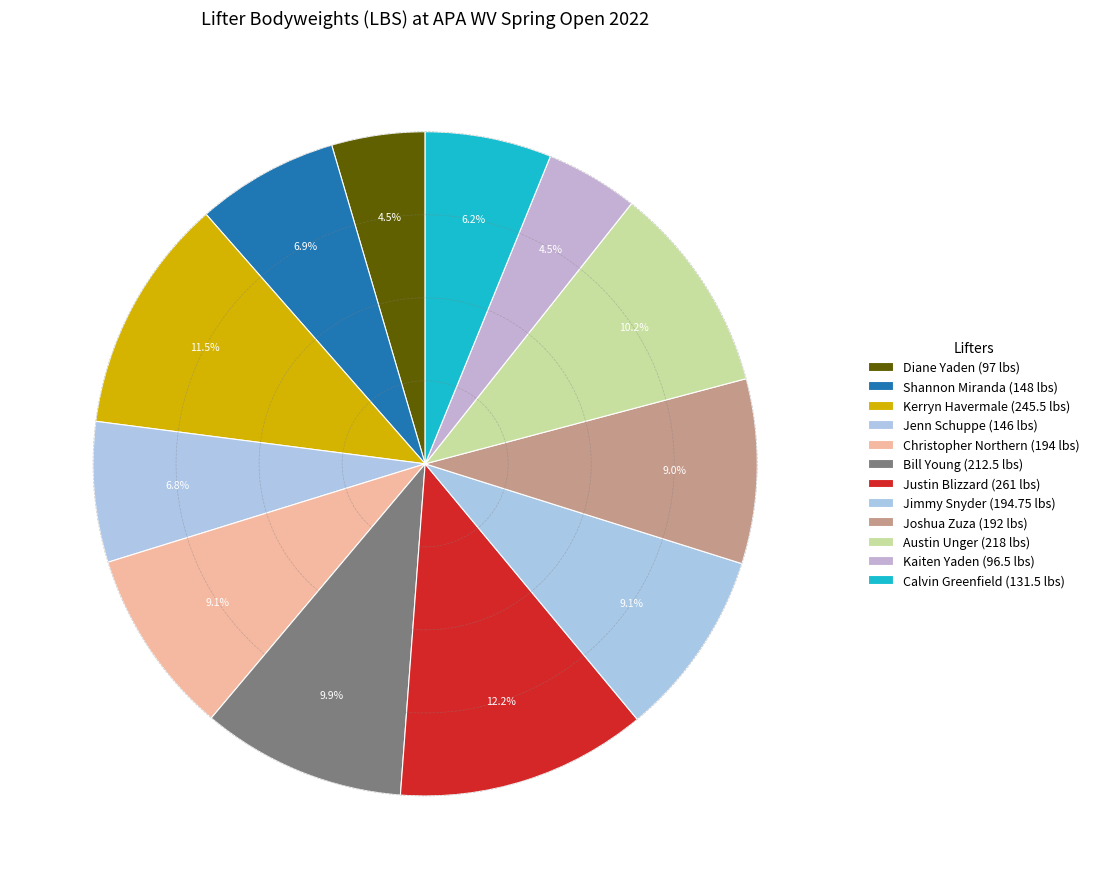

True or false: Diane Yaden accounts for 16% of the total.

False